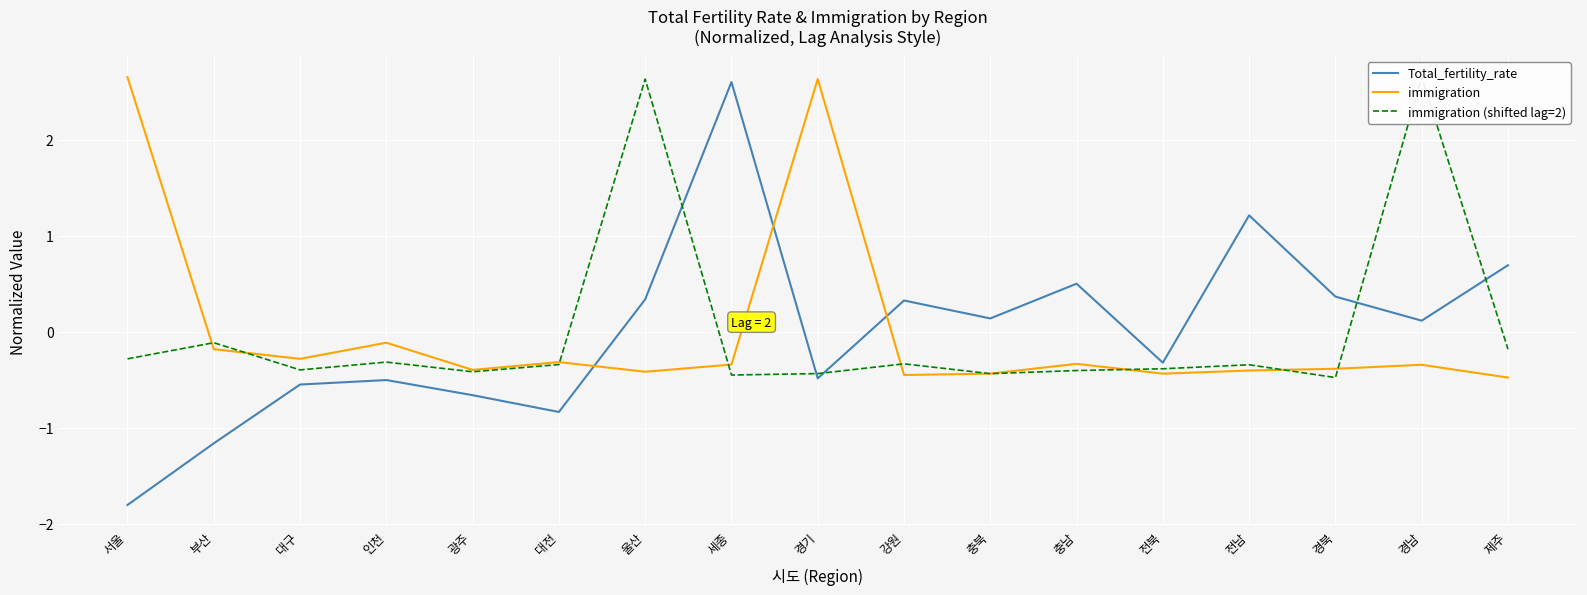

How many categories are shown in the chart?

17